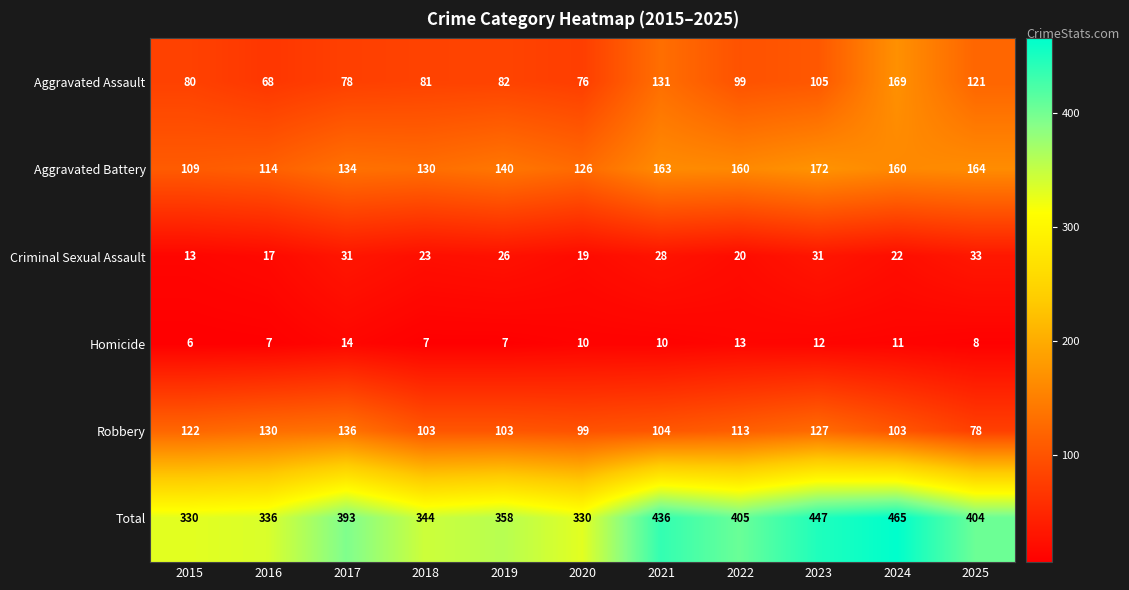

How many distinct data groups are displayed?

6